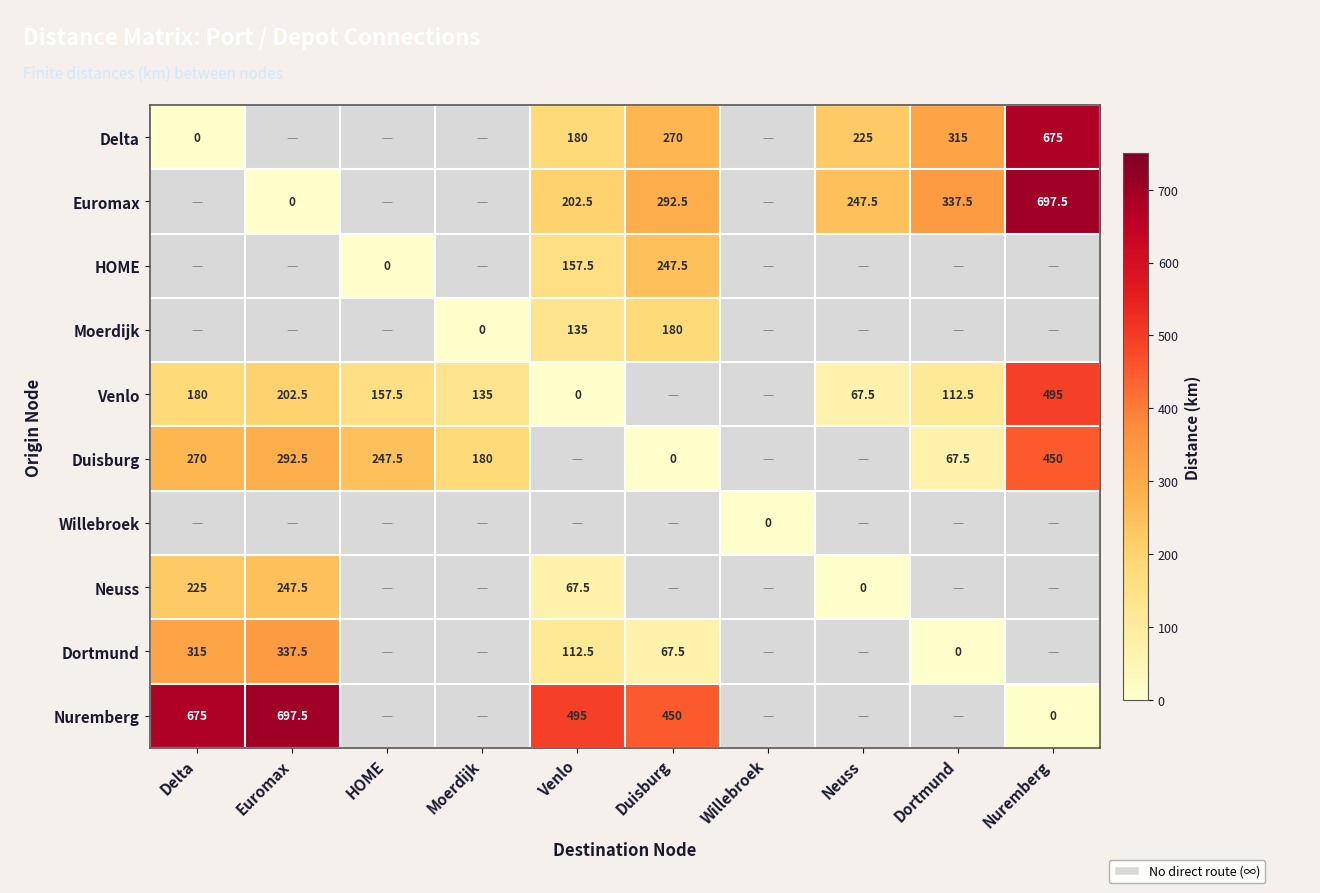

True or false: Nuremberg has a value of 450.0 at Duisburg.

True